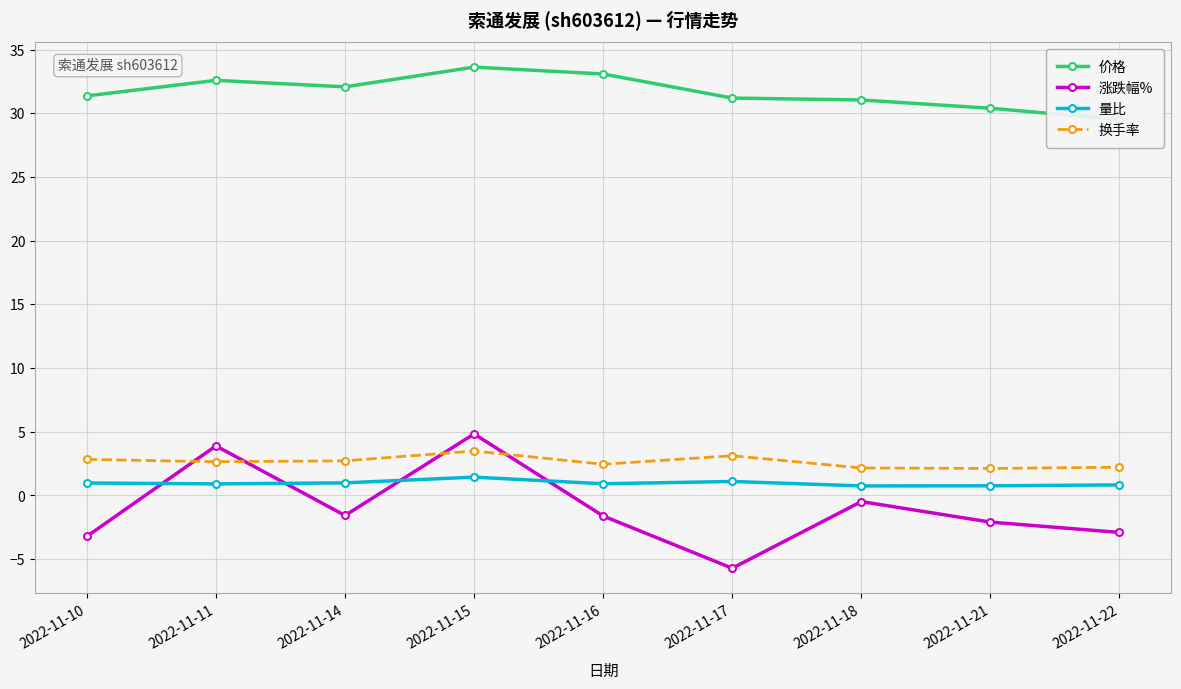

Which category has the highest value in the 涨跌幅% series?

2022-11-15